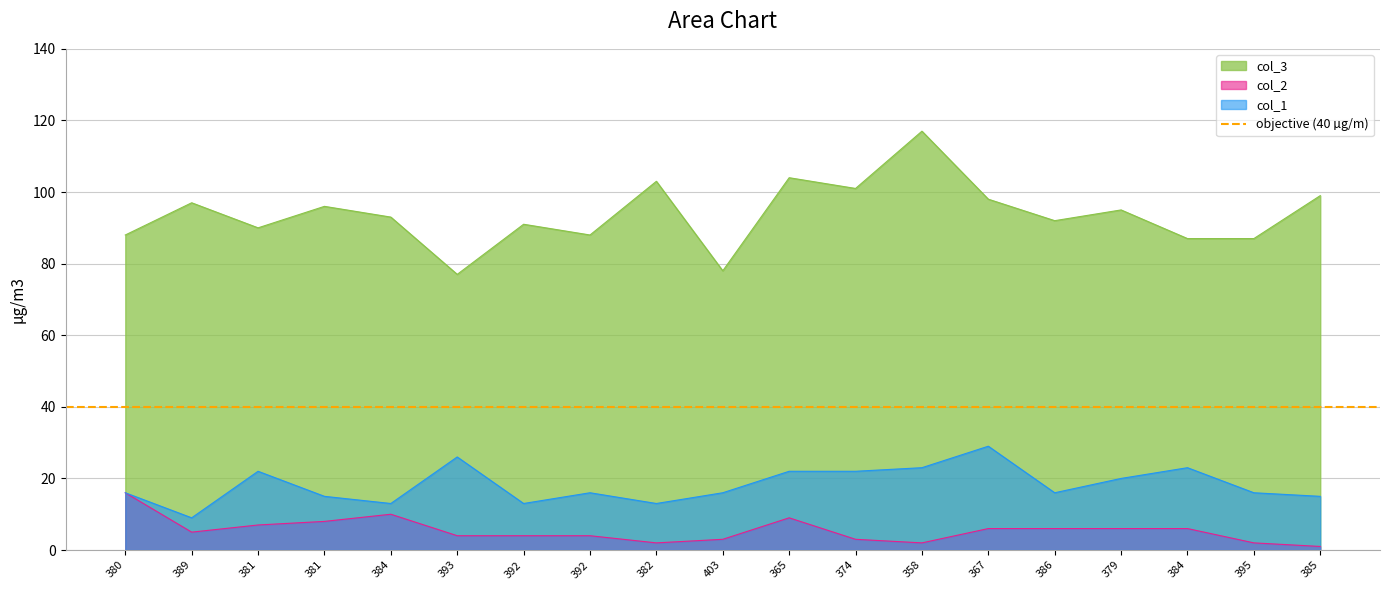

What are all the series names shown in the legend?

col_3, col_2, col_1